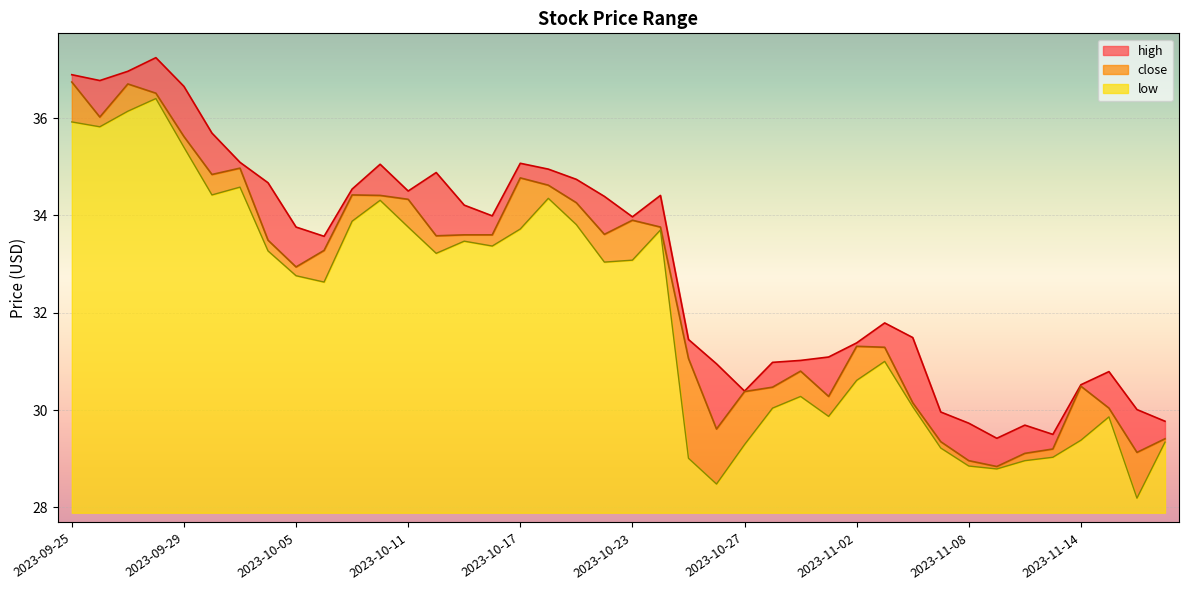

Between 2023-10-24 and 2023-10-26, which series saw the biggest shift?

low